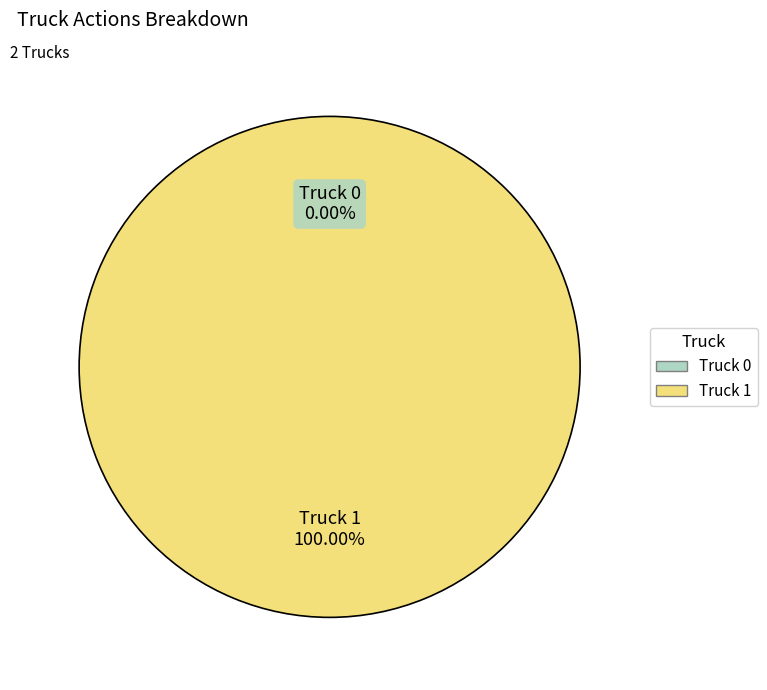

What percentage do Truck 0 and Truck 1 together represent?

100.0%